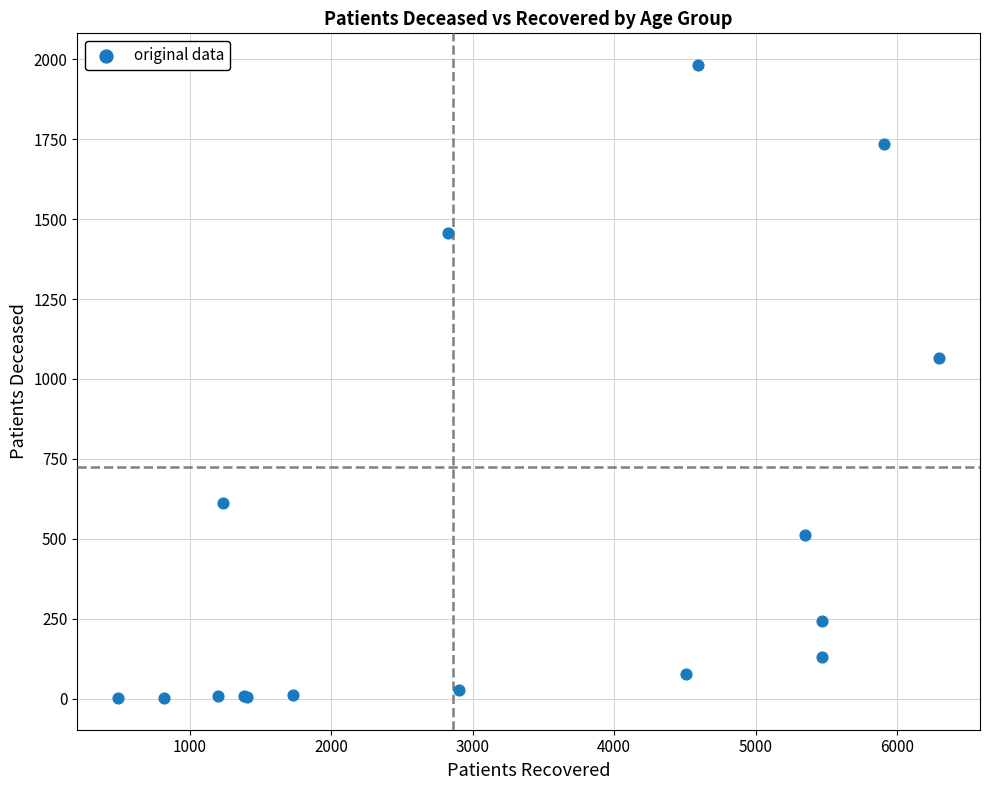

What Y value in the scatter plot is closest to 992?

1065